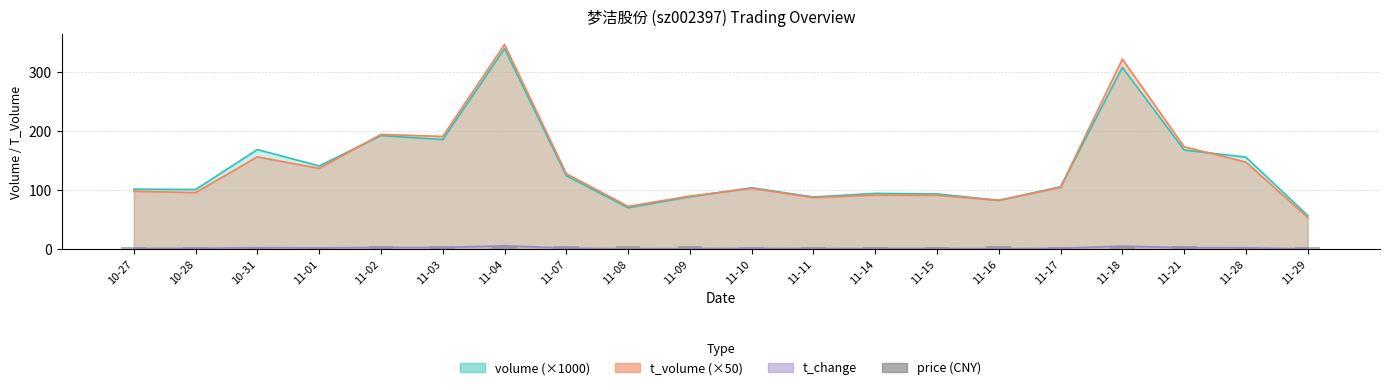

The value at 10-28 is 2.2. True or false?

False